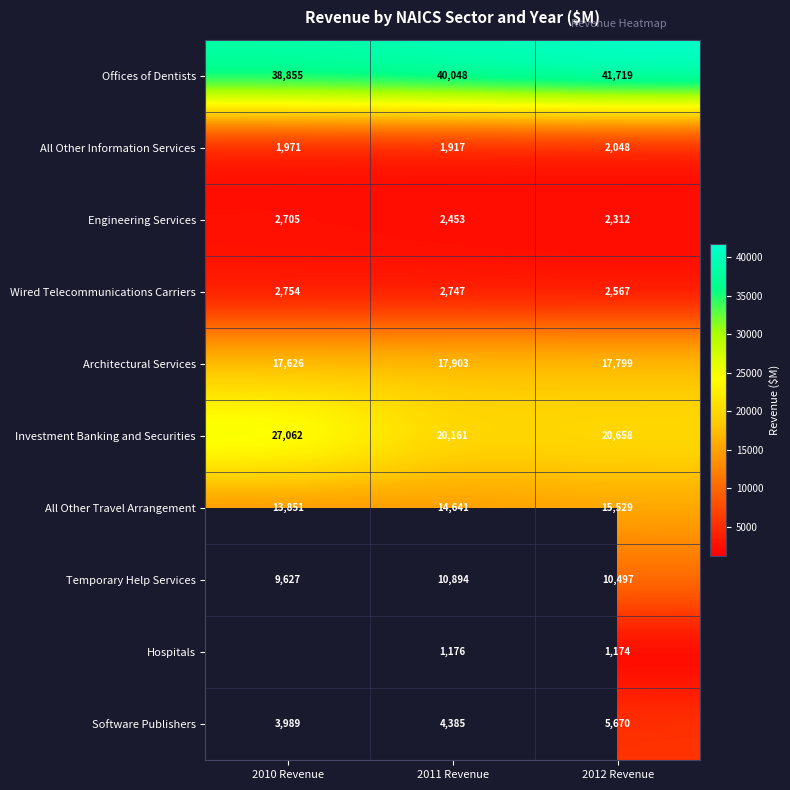

What is the difference between the highest and lowest values at 2011 Revenue?

38872